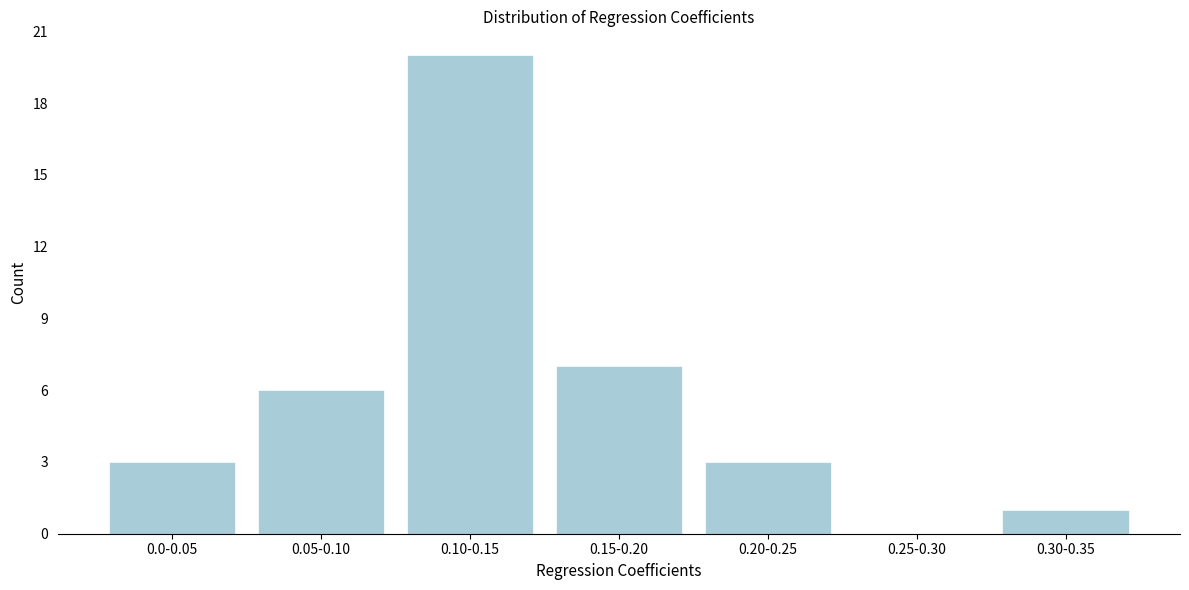

Reading left to right, list all the values displayed in this chart.

0.0-0.05=3	0.05-0.10=6	0.10-0.15=20	0.15-0.20=7	0.20-0.25=3	0.25-0.30=0	0.30-0.35=1